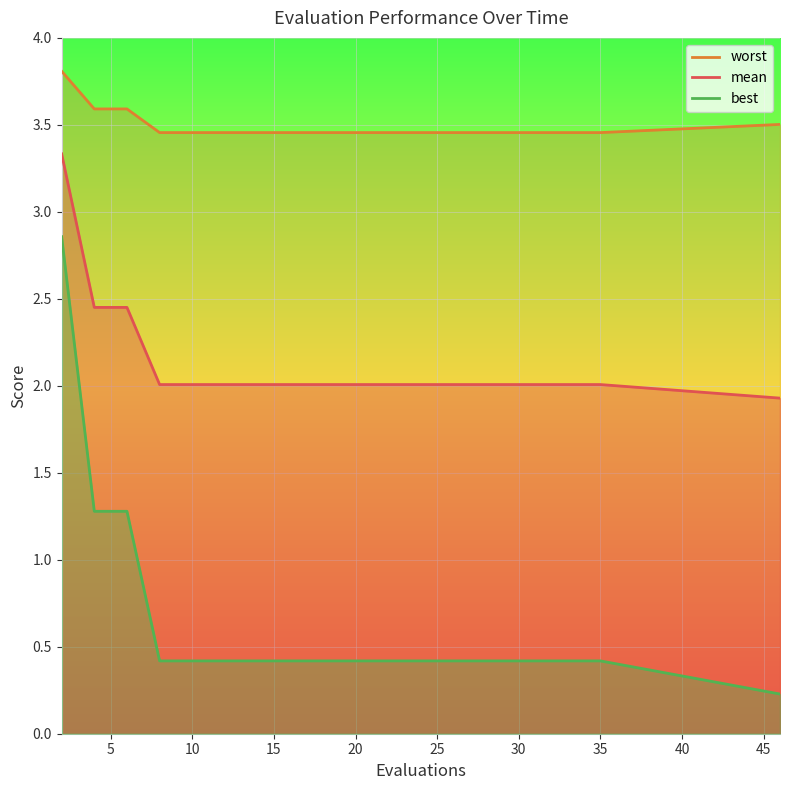

Read the mean value at 15.

2.0